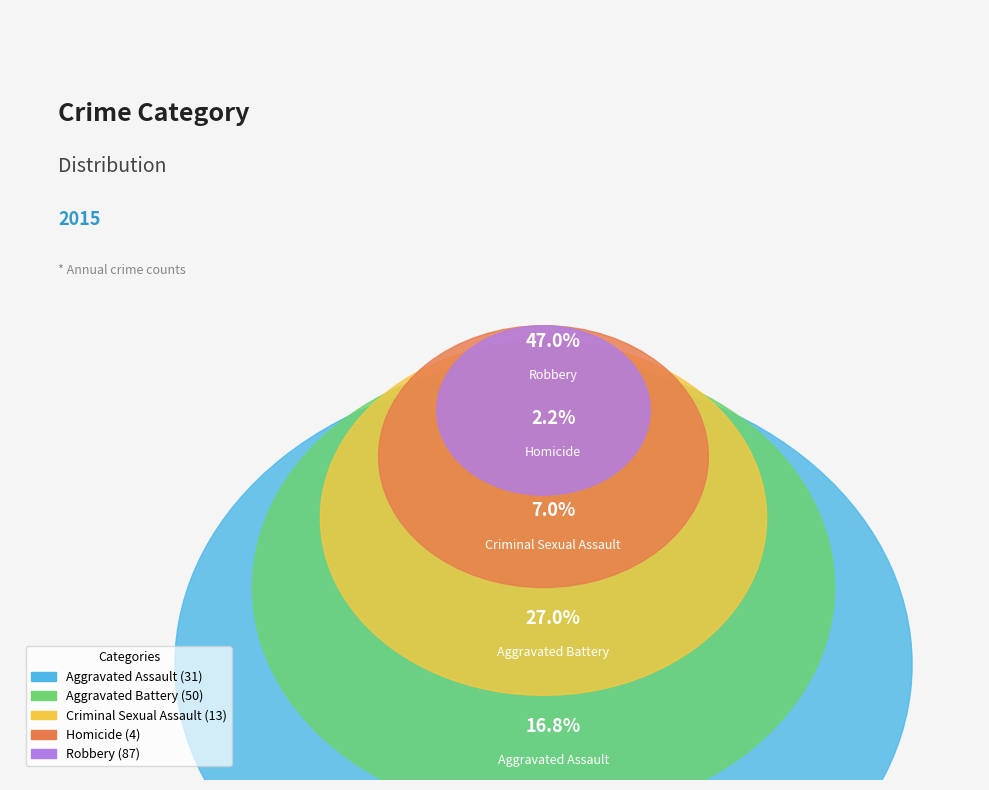

What is the smallest slice in the pie chart?

Homicide